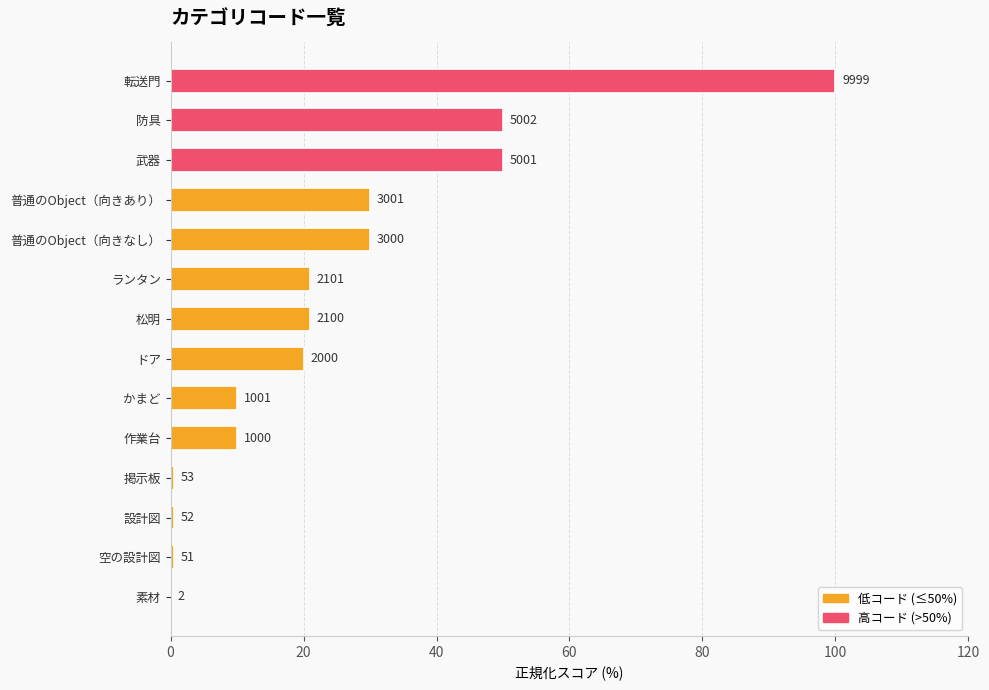

Are the bars horizontal?

Yes